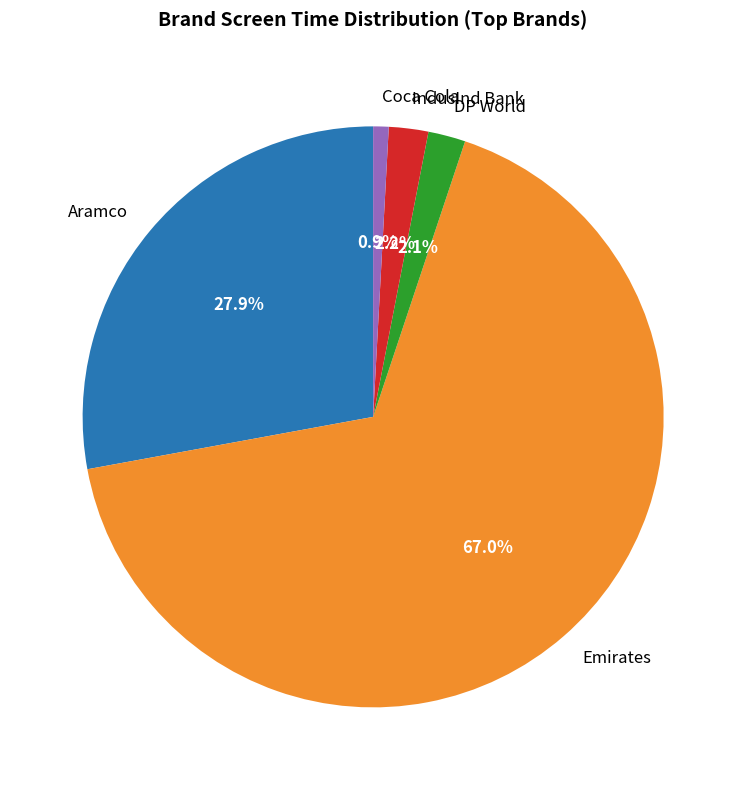

What is the ratio of the value at Aramco to the value at Emirates?

0.4